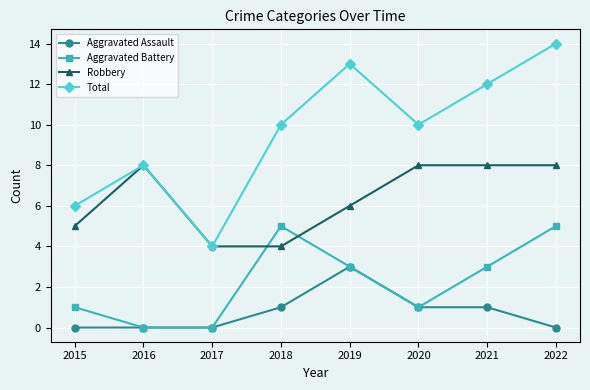

True or false: Robbery has a value of 6 at 2019.

True